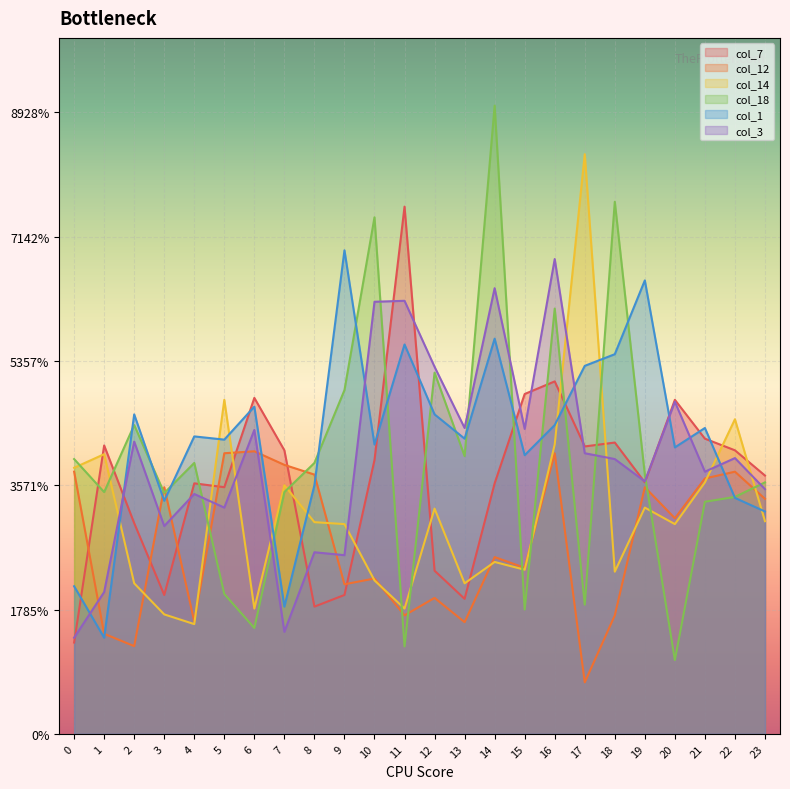

What are all the series names shown in the legend?

col_7, col_12, col_14, col_18, col_1, col_3